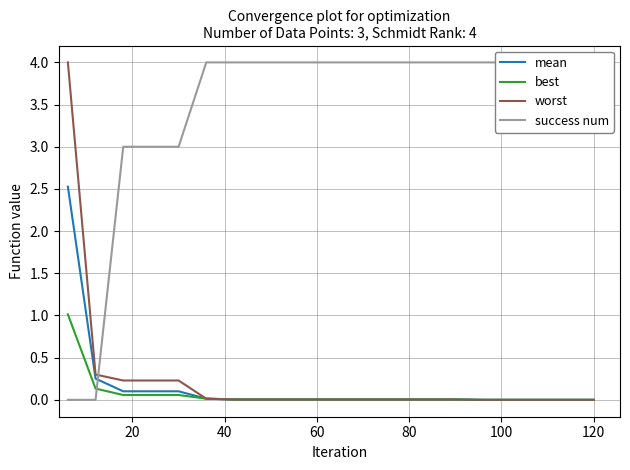

True or false: mean has more than 2 points higher than both neighbors.

False